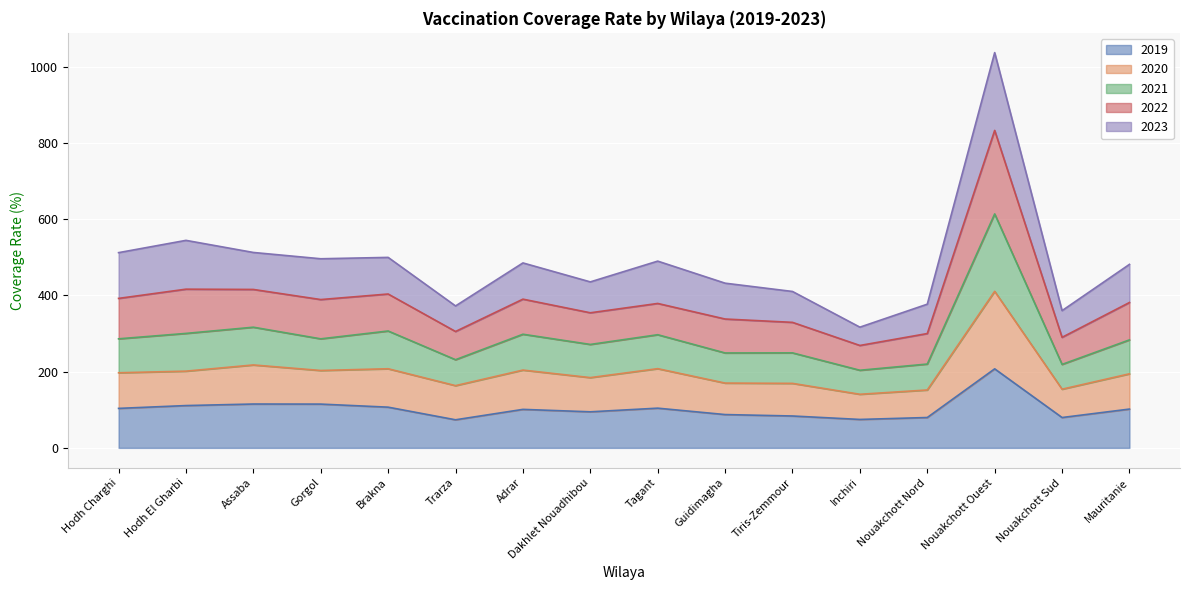

How many interior local valleys does the 2019 series have?

4